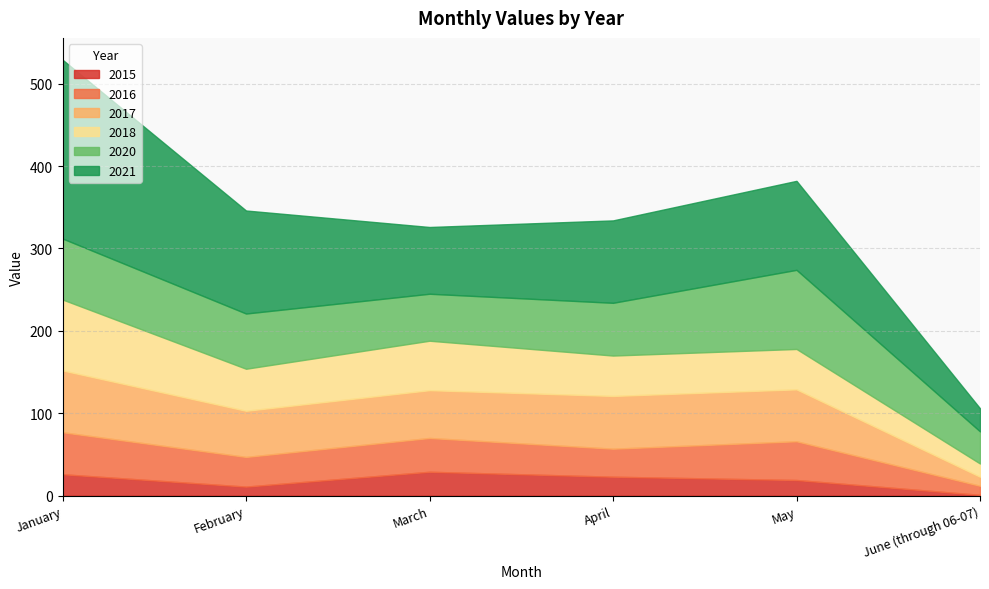

True or false: 2015 and 2018 intersect in this chart.

False